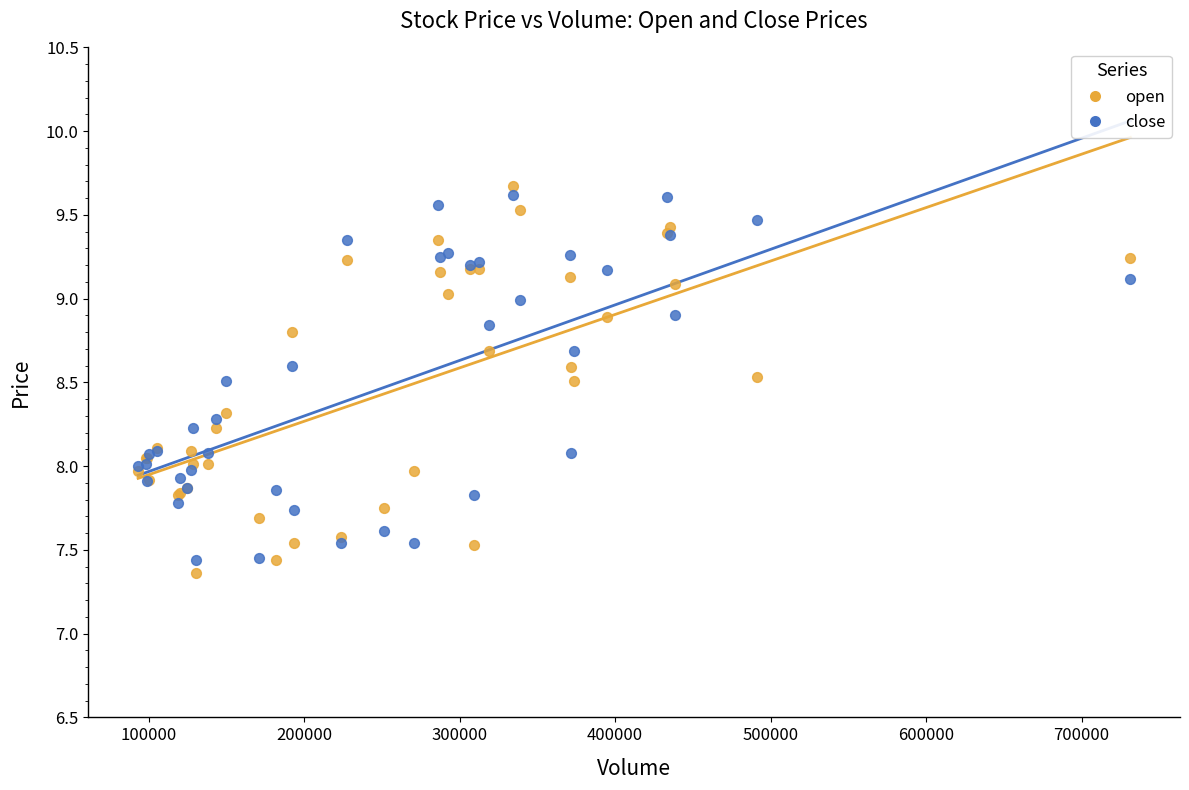

What is the X range (max minus min) for the scatter plot?

638297.7